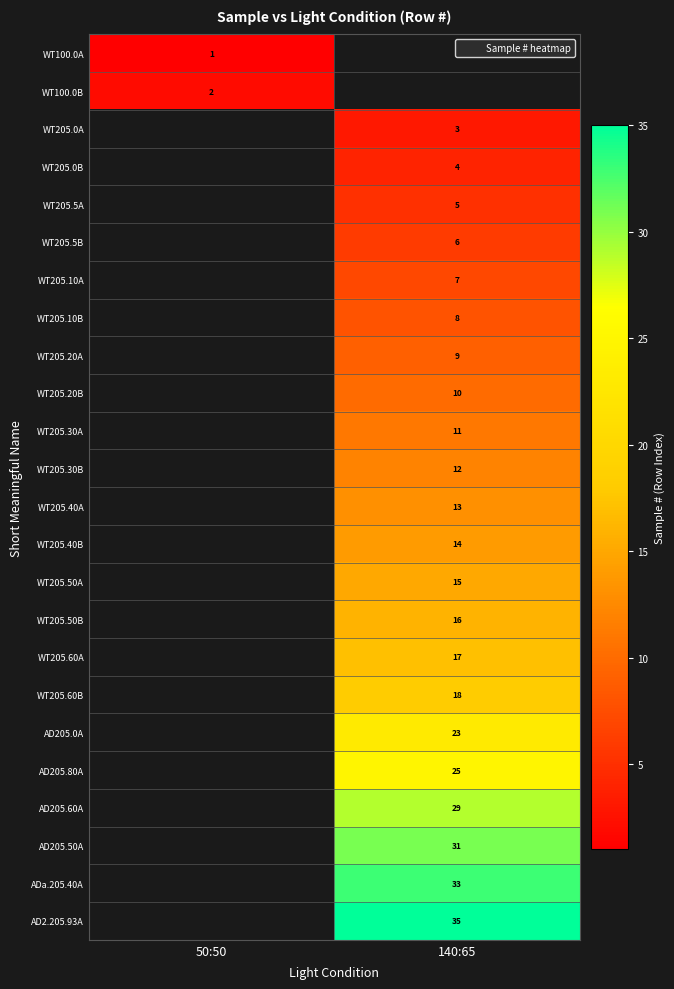

The WT205.0A series shows 3 at 140:65. True or false?

True